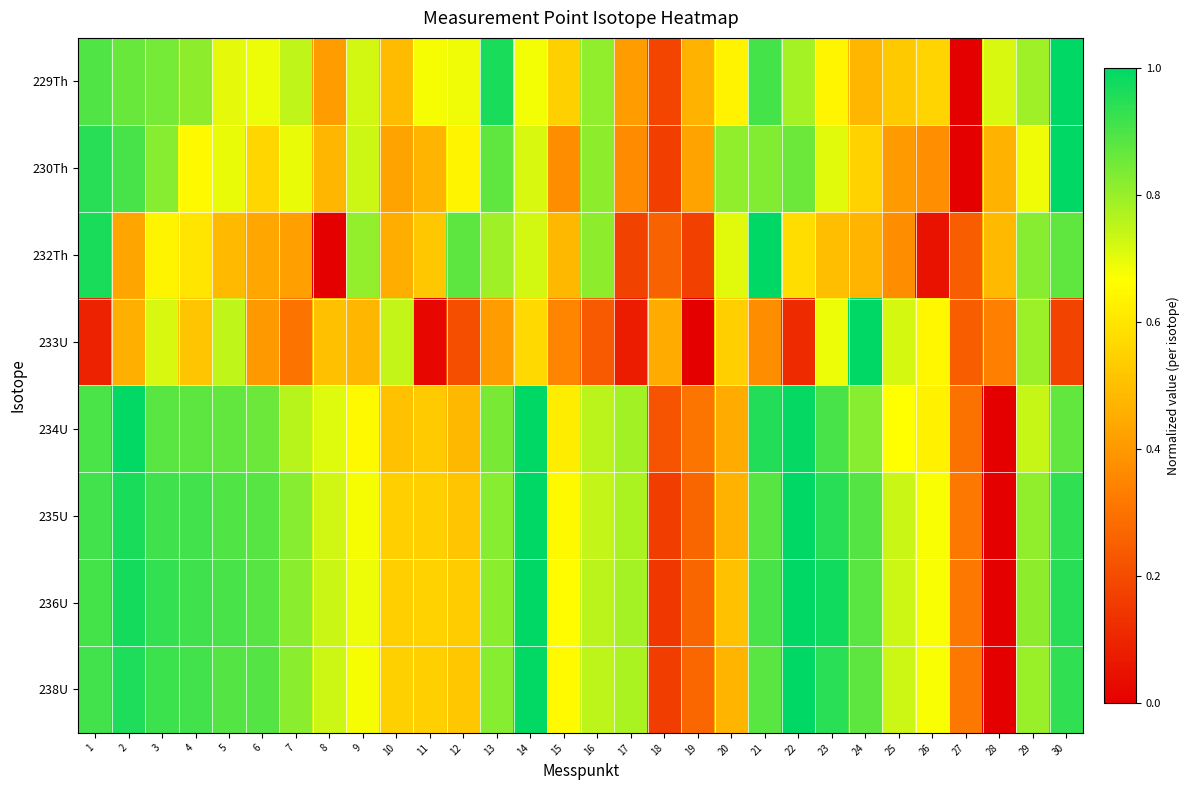

Reading left to right, extract all data points from this chart.

229Th: 1=0.9	2=0.9	3=0.8	4=0.8	5=0.7	6=0.7	7=0.7	8=0.4	9=0.7	10=0.5	11=0.7	12=0.7	13=1.0	14=0.7	15=0.5	16=0.8	17=0.4	18=0.2	19=0.5	20=0.6	21=0.9	22=0.8	23=0.6	24=0.5	25=0.5	26=0.6	27=0.0	28=0.7	29=0.8	30=1.0
230Th: 1=0.9	2=0.9	3=0.8	4=0.6	5=0.7	6=0.6	7=0.7	8=0.5	9=0.7	10=0.4	11=0.5	12=0.6	13=0.9	14=0.7	15=0.4	16=0.8	17=0.4	18=0.2	19=0.4	20=0.8	21=0.8	22=0.9	23=0.7	24=0.5	25=0.4	26=0.4	27=0.0	28=0.5	29=0.7	30=1.0
232Th: 1=1.0	2=0.4	3=0.6	4=0.6	5=0.5	6=0.4	7=0.4	8=0.0	9=0.8	10=0.5	11=0.5	12=0.9	13=0.8	14=0.7	15=0.5	16=0.8	17=0.2	18=0.3	19=0.2	20=0.7	21=1.0	22=0.6	23=0.5	24=0.5	25=0.4	26=0.0	27=0.2	28=0.5	29=0.8	30=0.9
233U: 1=0.1	2=0.5	3=0.7	4=0.5	5=0.7	6=0.4	7=0.3	8=0.5	9=0.5	10=0.7	11=0.0	12=0.2	13=0.4	14=0.6	15=0.3	16=0.2	17=0.1	18=0.4	19=0.0	20=0.5	21=0.4	22=0.1	23=0.7	24=1.0	25=0.7	26=0.6	27=0.2	28=0.3	29=0.8	30=0.2
234U: 1=0.9	2=1.0	3=0.9	4=0.9	5=0.9	6=0.9	7=0.8	8=0.7	9=0.7	10=0.5	11=0.5	12=0.5	13=0.8	14=1.0	15=0.6	16=0.8	17=0.8	18=0.2	19=0.3	20=0.4	21=1.0	22=1.0	23=0.9	24=0.8	25=0.7	26=0.6	27=0.3	28=0.0	29=0.7	30=0.9
235U: 1=0.9	2=1.0	3=0.9	4=0.9	5=0.9	6=0.9	7=0.8	8=0.7	9=0.7	10=0.5	11=0.5	12=0.5	13=0.8	14=1.0	15=0.7	16=0.7	17=0.8	18=0.2	19=0.3	20=0.5	21=0.9	22=1.0	23=0.9	24=0.9	25=0.7	26=0.7	27=0.3	28=0.0	29=0.8	30=0.9
236U: 1=0.9	2=1.0	3=0.9	4=0.9	5=0.9	6=0.9	7=0.8	8=0.7	9=0.7	10=0.5	11=0.6	12=0.5	13=0.8	14=1.0	15=0.7	16=0.8	17=0.8	18=0.1	19=0.3	20=0.5	21=0.9	22=1.0	23=1.0	24=0.9	25=0.7	26=0.7	27=0.3	28=0.0	29=0.8	30=0.9
238U: 1=0.9	2=1.0	3=0.9	4=0.9	5=0.9	6=0.9	7=0.8	8=0.7	9=0.7	10=0.5	11=0.5	12=0.5	13=0.8	14=1.0	15=0.7	16=0.8	17=0.8	18=0.2	19=0.3	20=0.5	21=0.9	22=1.0	23=0.9	24=0.9	25=0.7	26=0.7	27=0.3	28=0.0	29=0.8	30=0.9